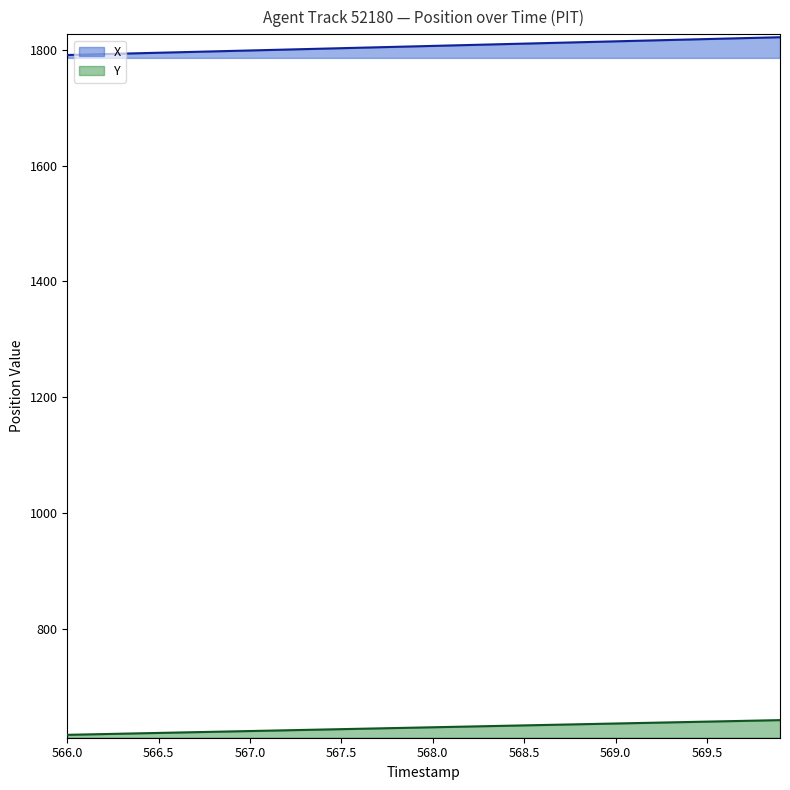

True or false: X and Y cross at least once.

False